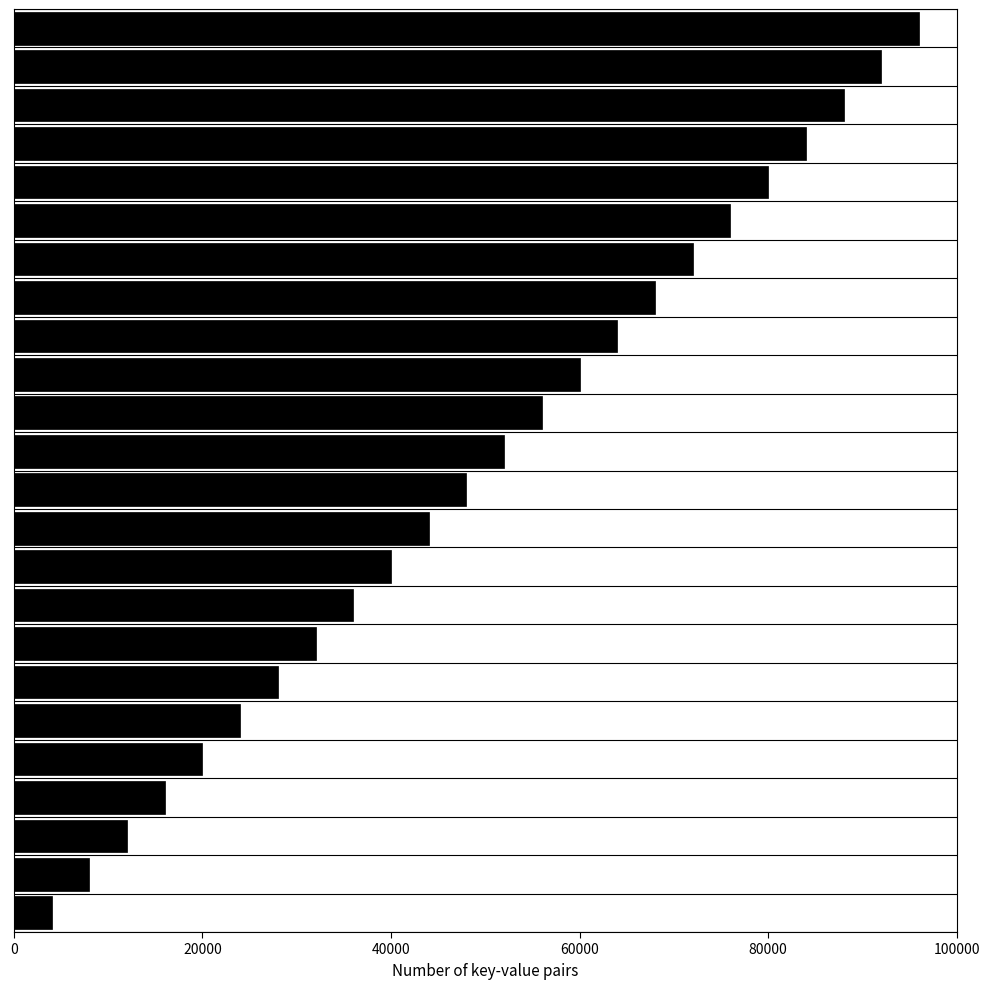

What is the difference between the second highest and second lowest values?

84000